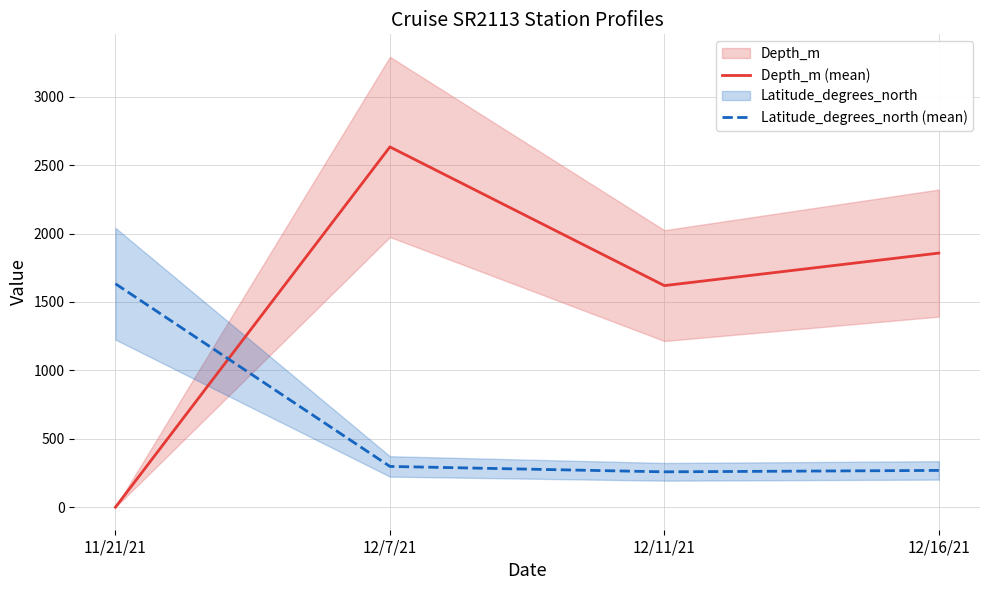

What is the label of the 1st point from the right?

12/16/21